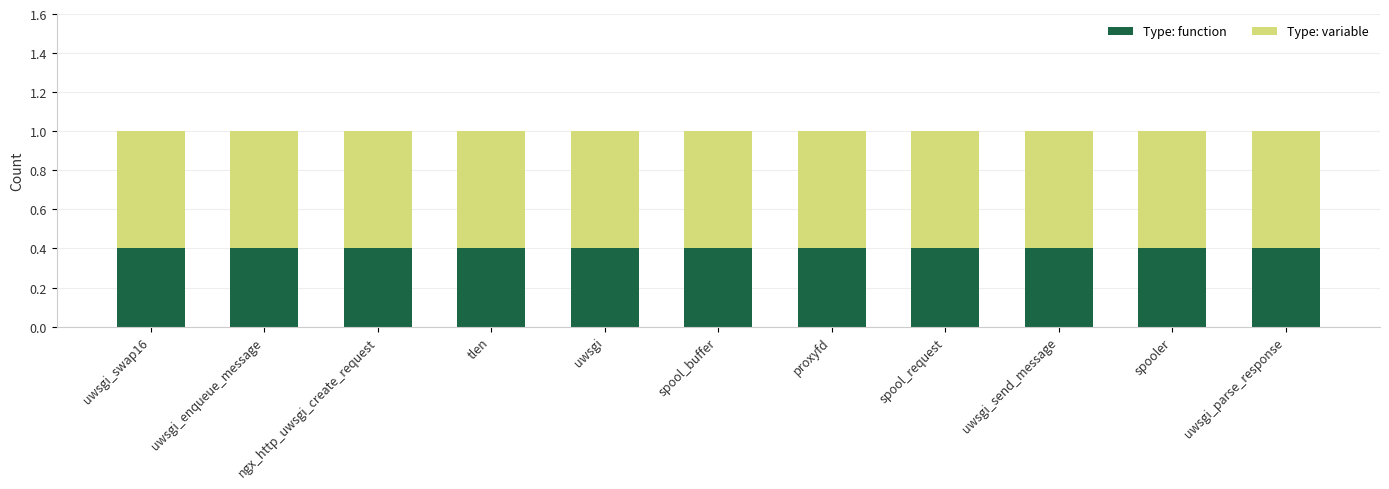

What is the lowest value of the Type: function series?

0.4